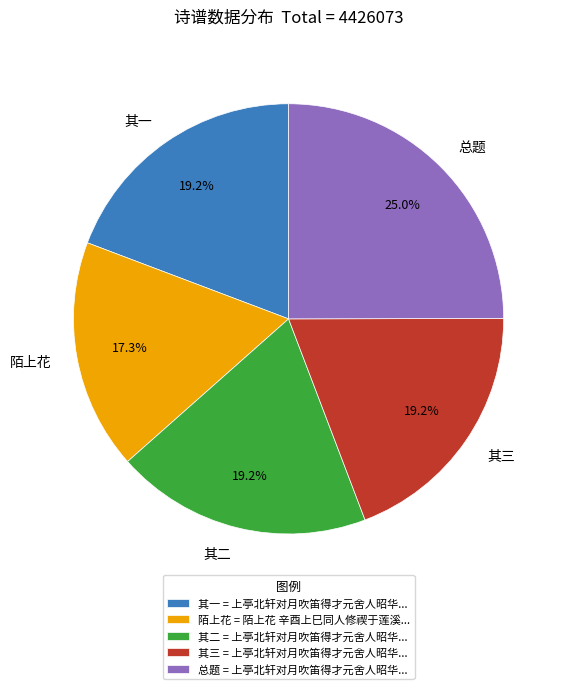

Which has a higher value, 其一 or 陌上花?

其一